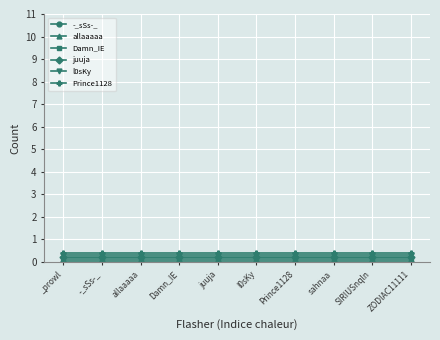

What is the difference between the highest and lowest values at l0sKy?

0.4